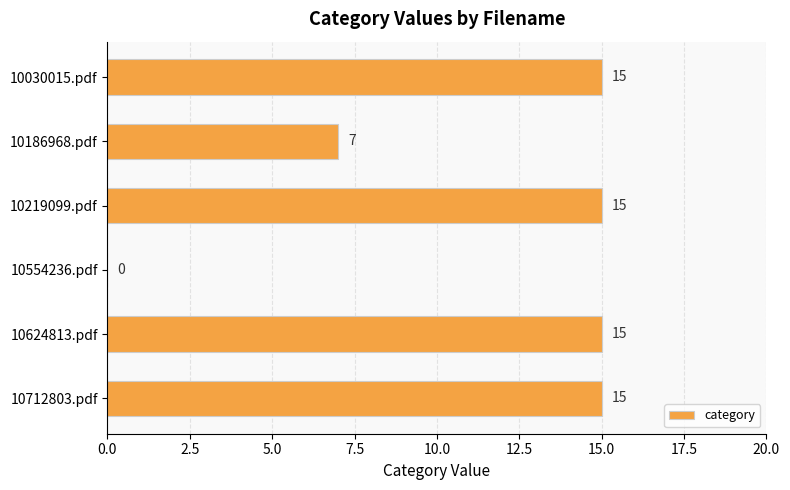

What value does the data have at 10030015.pdf, to the nearest 10?

20